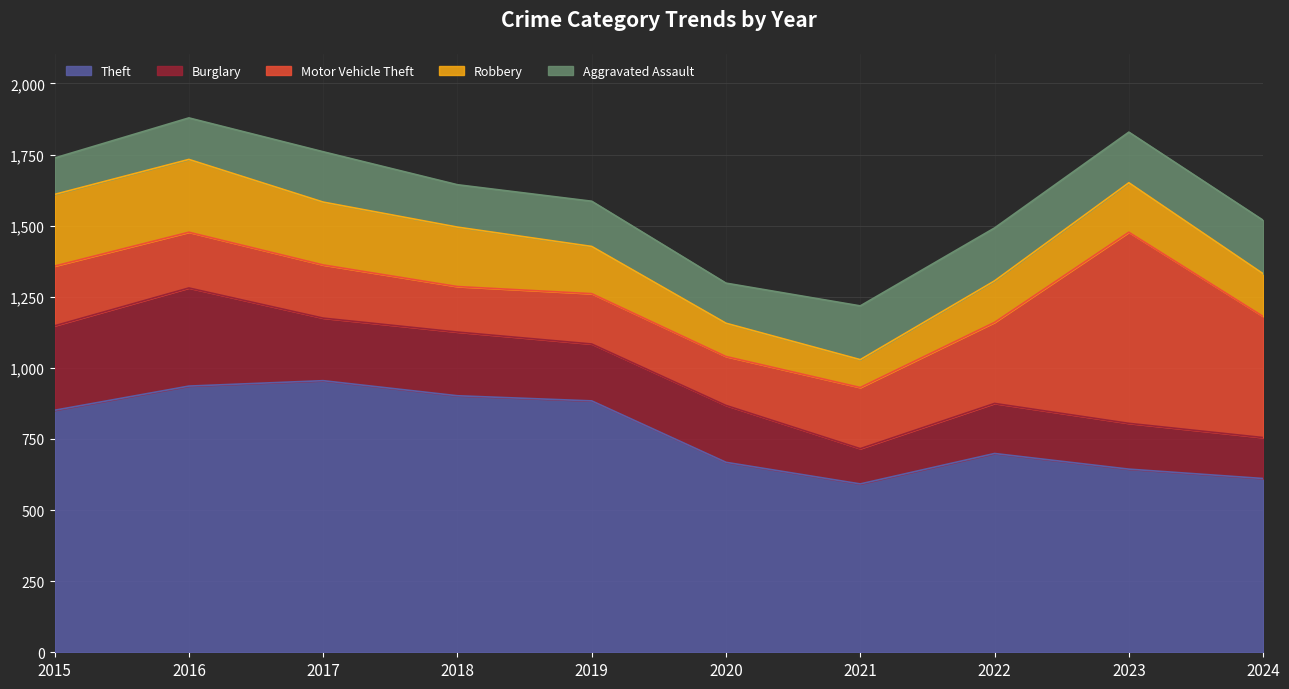

Reading left to right, transcribe all the data shown in this chart.

Theft: 2015=851	2016=936	2017=955	2018=902	2019=884	2020=668	2021=592	2022=699	2023=644	2024=611
Burglary: 2015=297	2016=345	2017=220	2018=224	2019=200	2020=200	2021=124	2022=176	2023=161	2024=144
Motor Vehicle Theft: 2015=210	2016=196	2017=187	2018=160	2019=177	2020=172	2021=215	2022=285	2023=672	2024=426
Robbery: 2015=252	2016=256	2017=221	2018=209	2019=166	2020=117	2021=98	2022=146	2023=174	2024=150
Aggravated Assault: 2015=128	2016=146	2017=177	2018=149	2019=159	2020=141	2021=189	2022=186	2023=178	2024=188